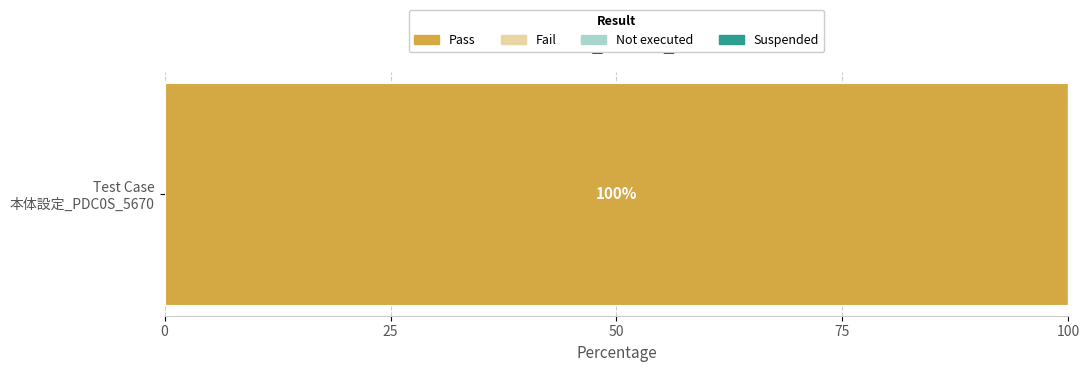

Rank the categories by value from lowest to highest.

Fail, Not executed, Suspended, Pass